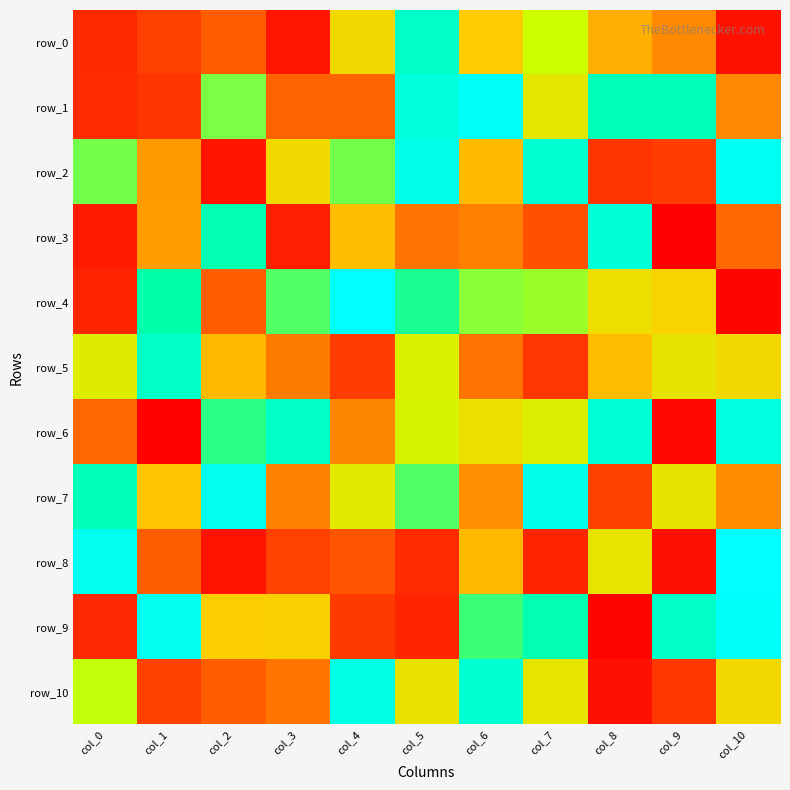

What is the difference between the second highest and second lowest values in the row_4 series?

161